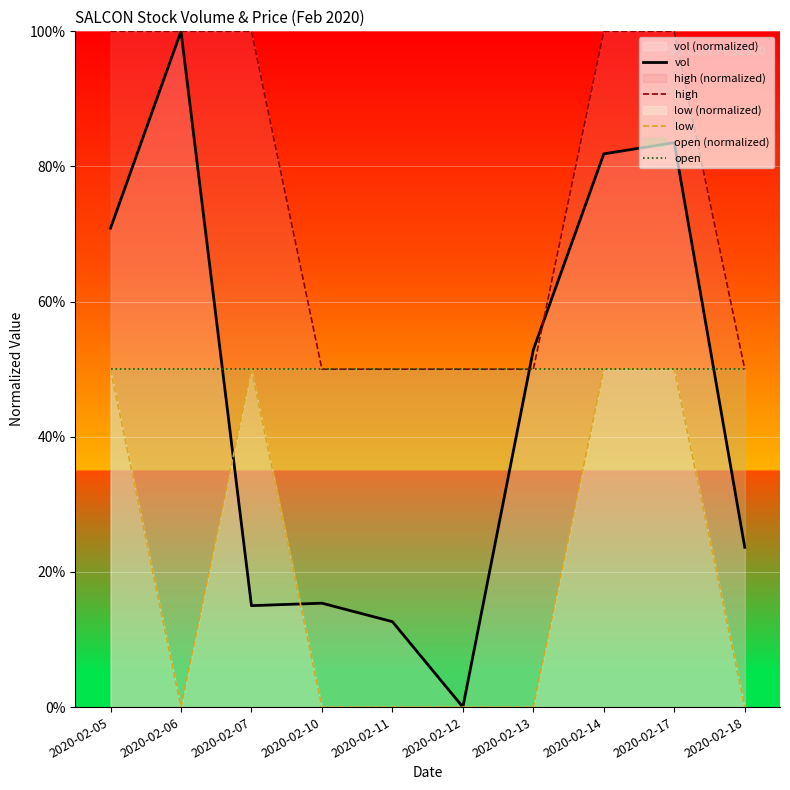

What are all the series names shown in the legend?

vol, high, low, open